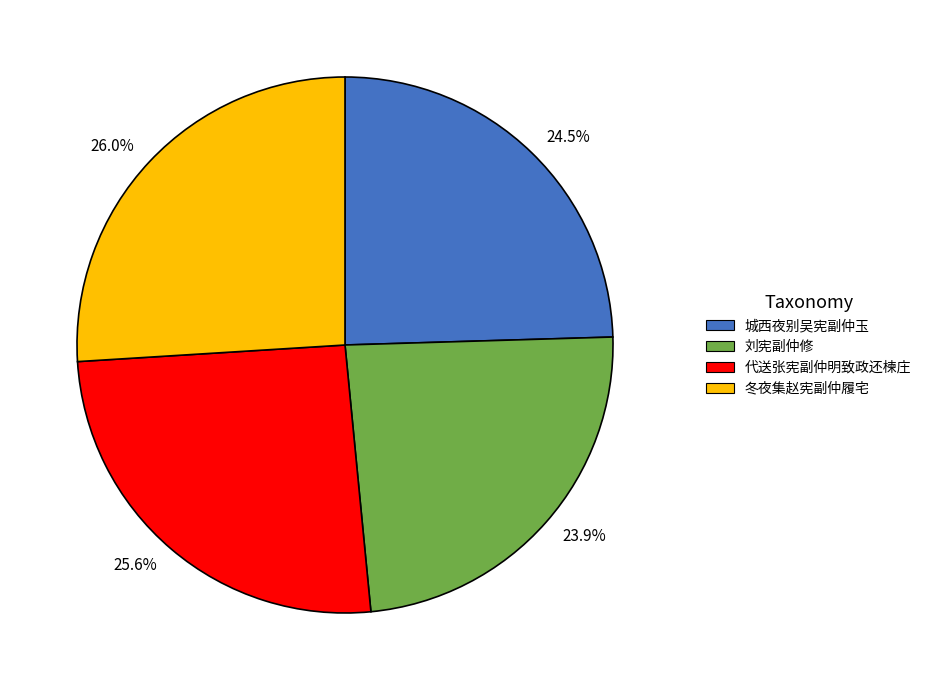

What percentage is the 冬夜集赵宪副仲履宅 slice, to the nearest percent?

26%